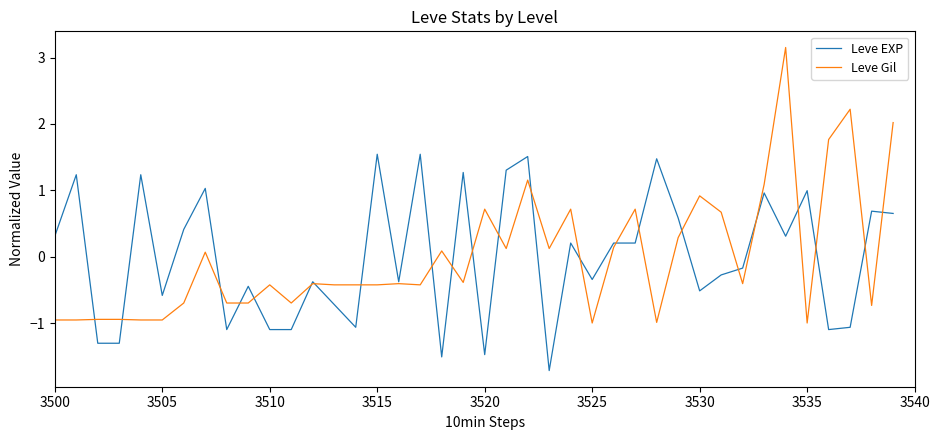

List the series in order of their peak value, lowest first.

Leve EXP, Leve Gil